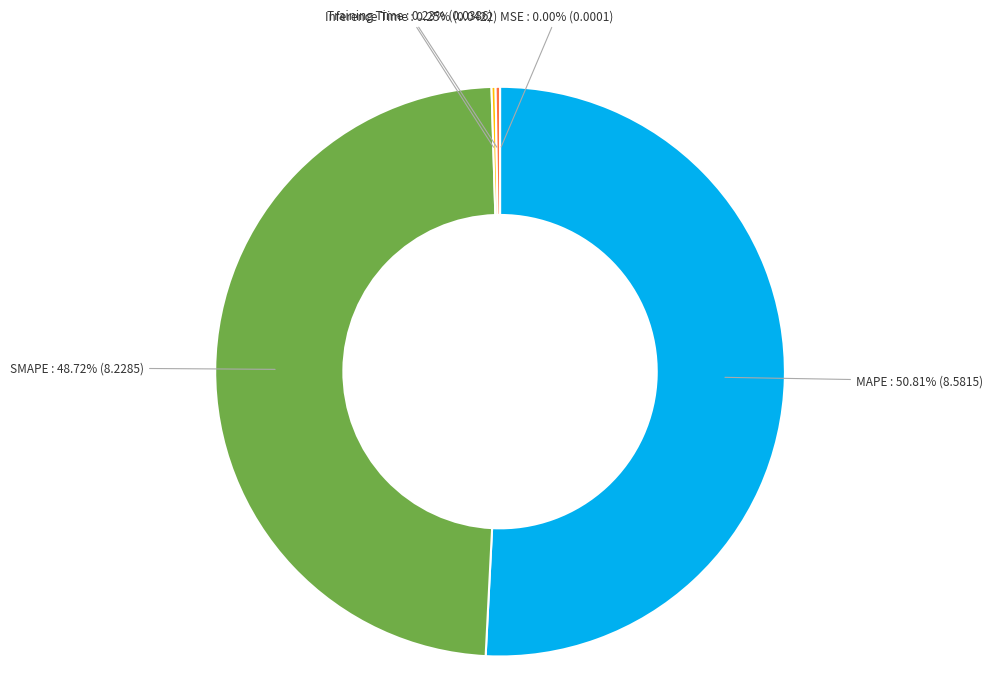

Is there any slice that represents more than half of the pie?

Yes